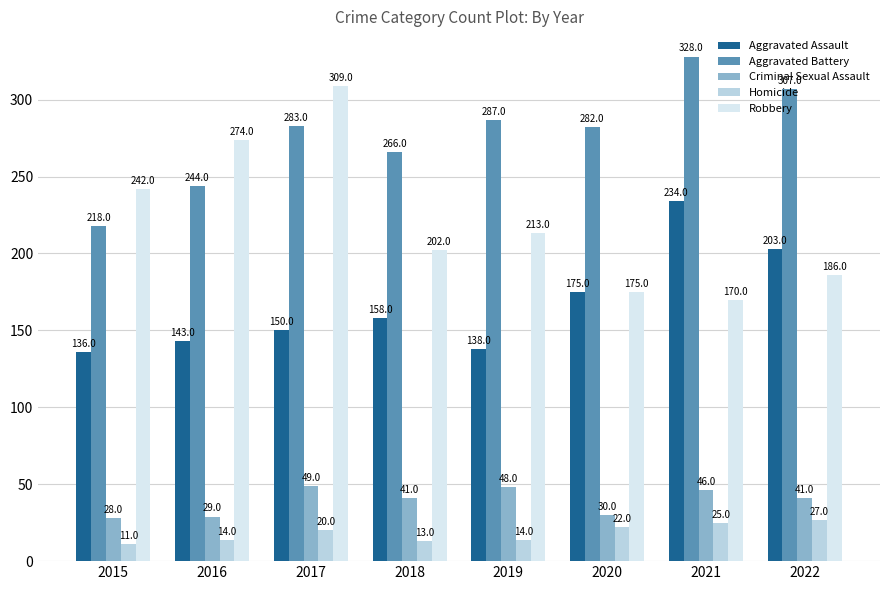

Which series has the largest range (max minus min)?

Robbery